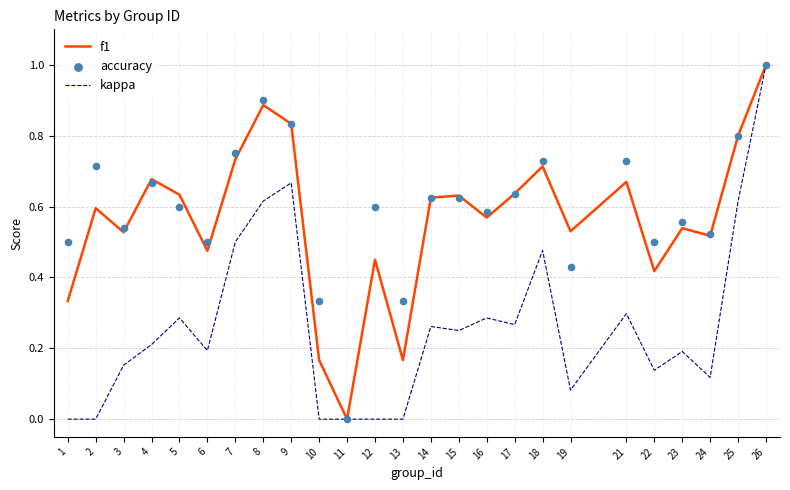

Which series reaches the minimum Y coordinate?

f1